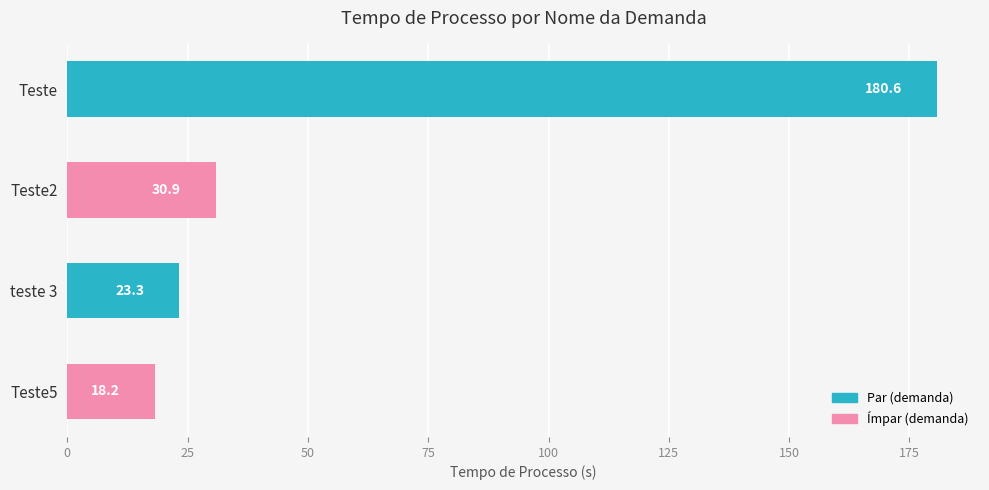

How many bars are there in total?

4